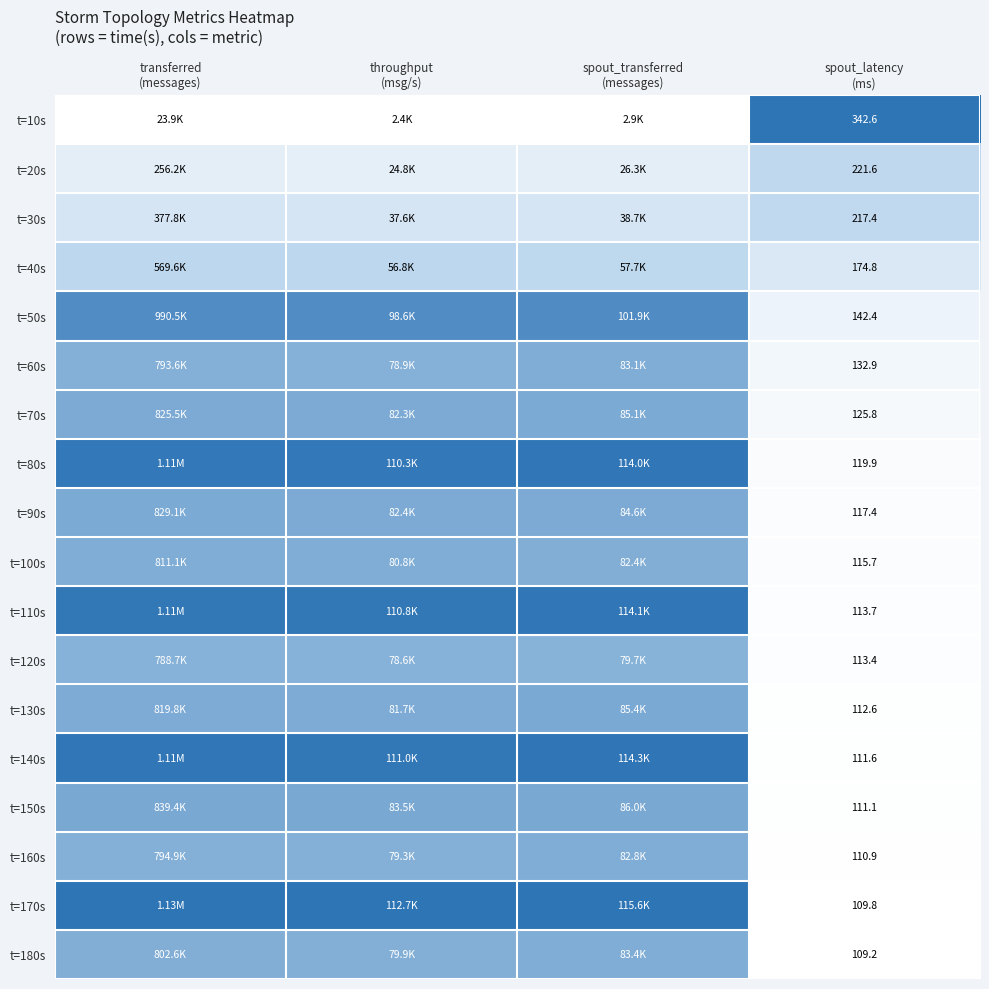

Which series has the largest total across all categories?

t=170s